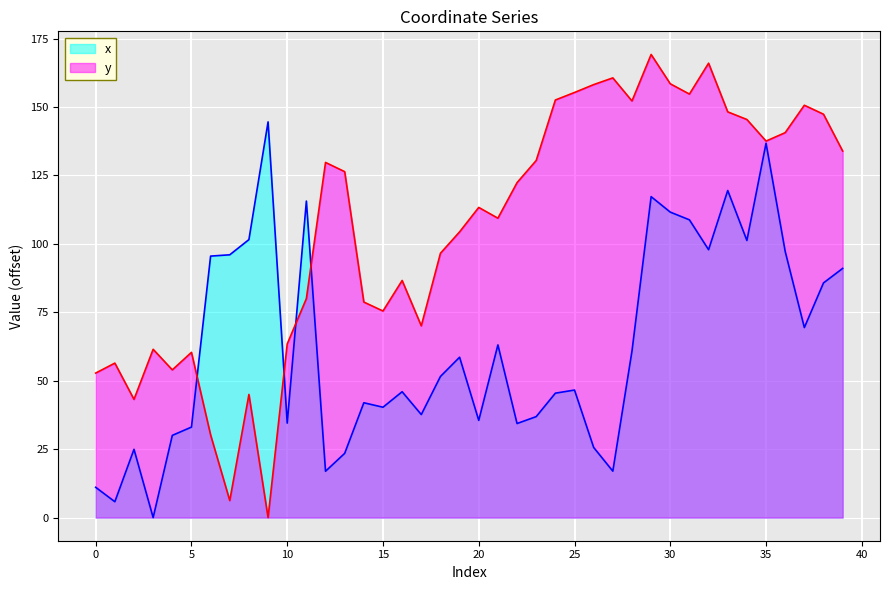

What is the value of the x point at the 28th from the left?

17.0